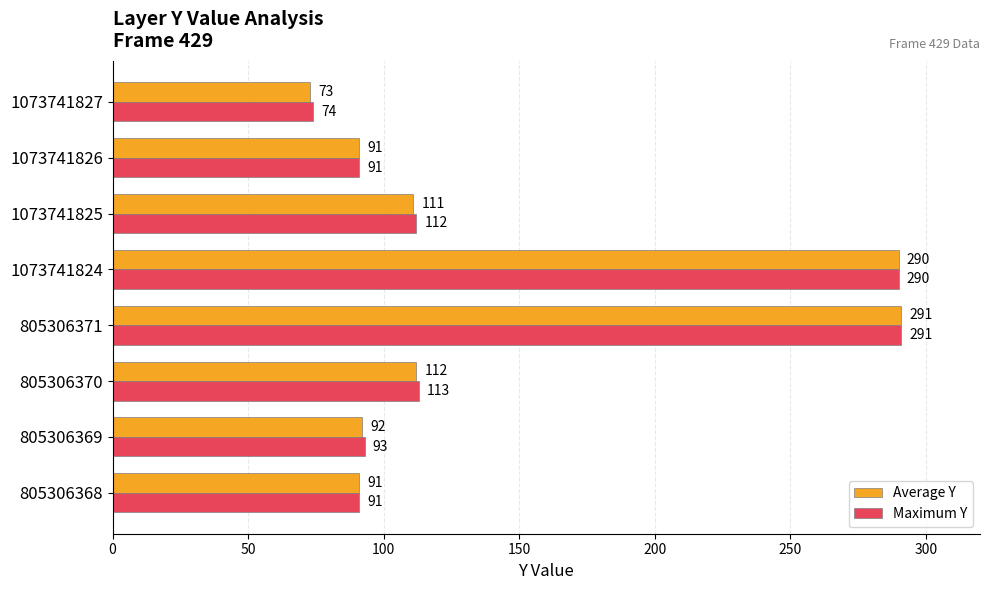

What is the difference between the maximum and second lowest values in the Average Y series?

200